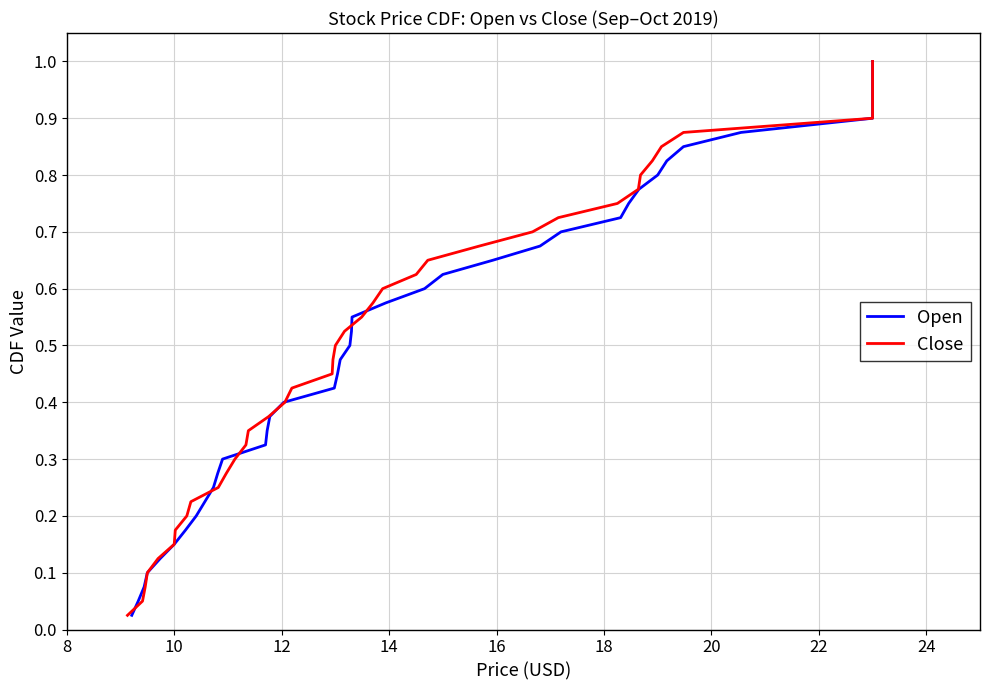

How many data points does each series have?

40